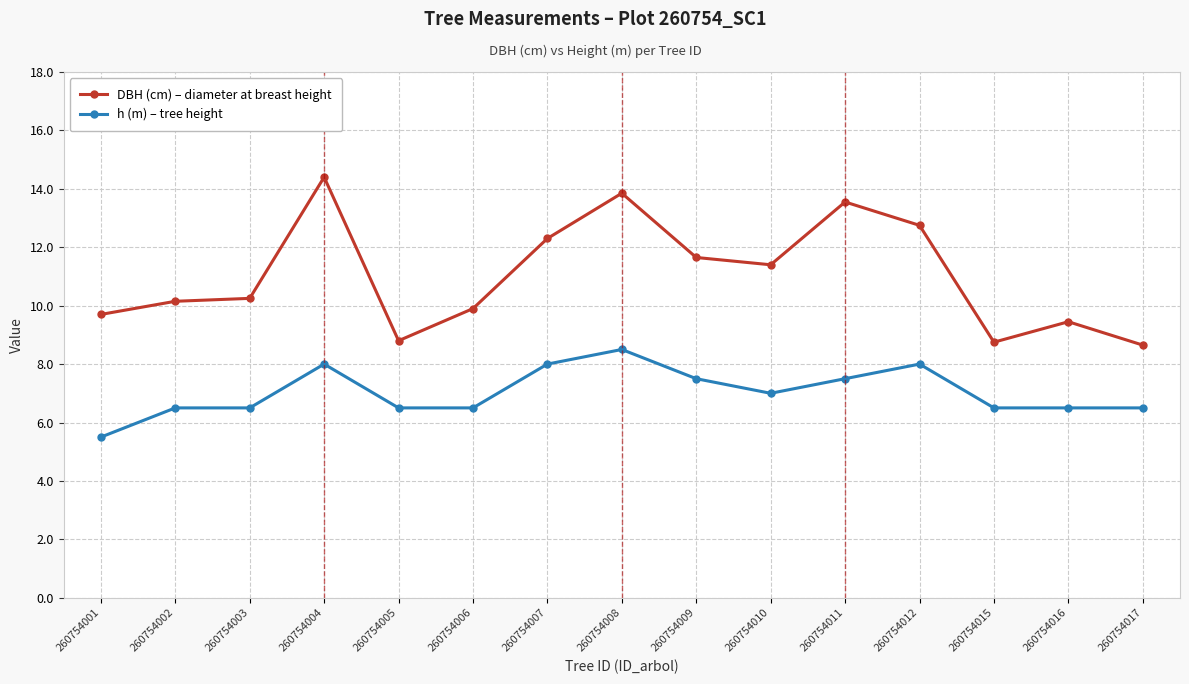

Rank the series at 260754009 from lowest to highest value.

h (m) – tree height, DBH (cm) – diameter at breast height